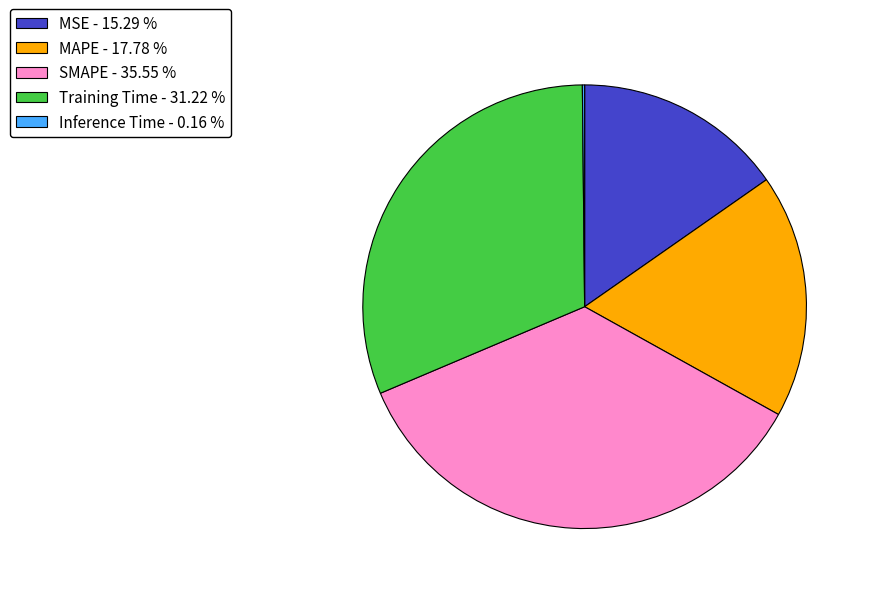

Combined, do MAPE and MSE account for over 50%?

No